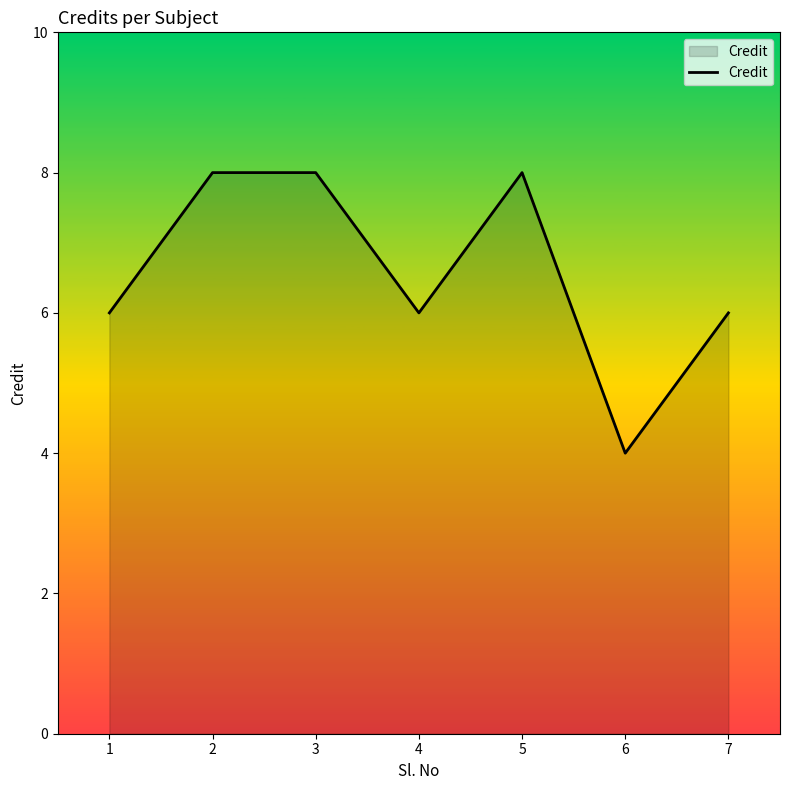

True or false: the data shows 6 at 7.

True